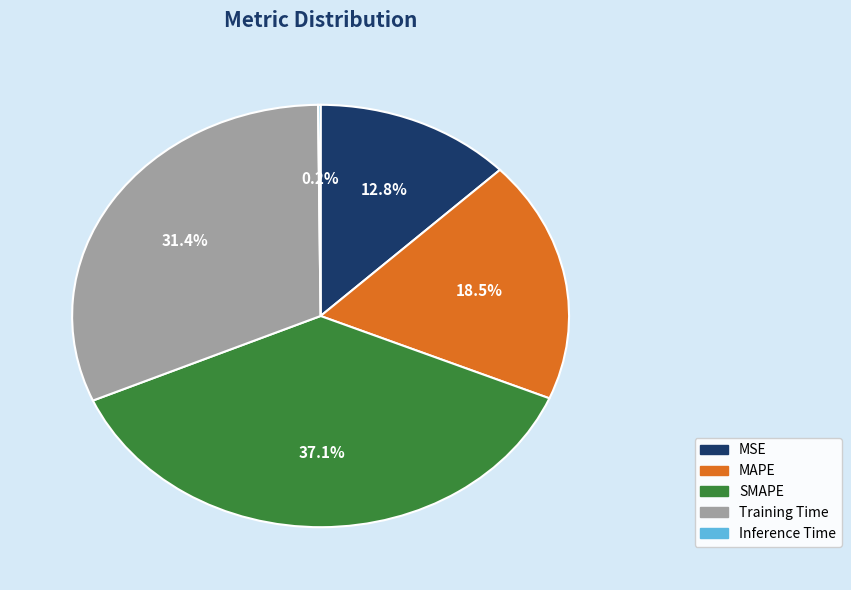

The Training Time slice represents 43% of the pie. True or false?

False